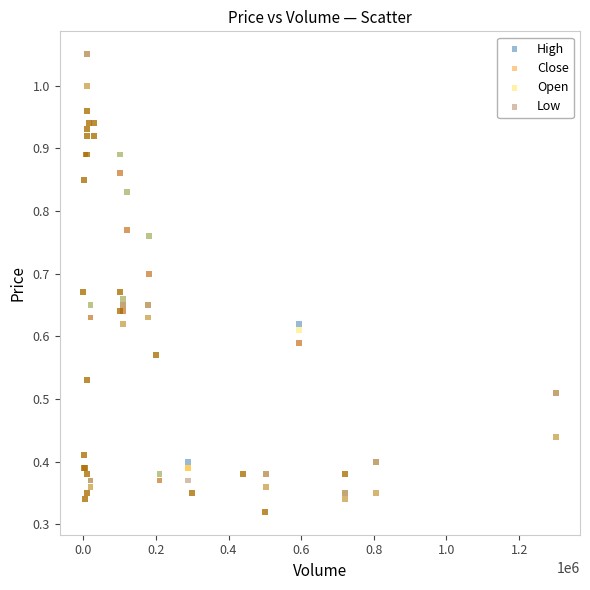

What are all the series names shown in the legend?

High, Close, Open, Low